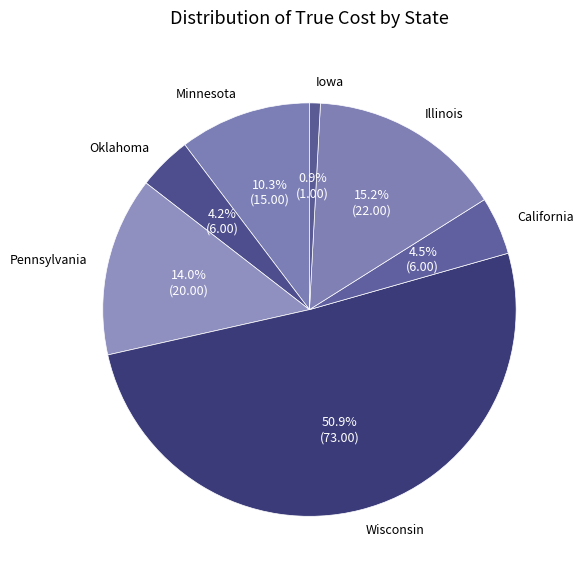

Which has a higher value, California or Wisconsin?

Wisconsin